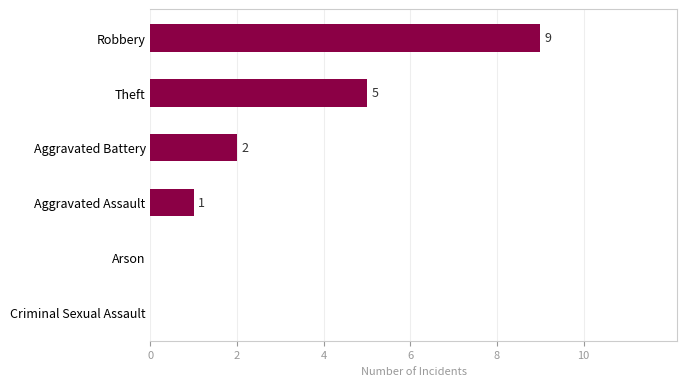

How many data points does each series have?

6